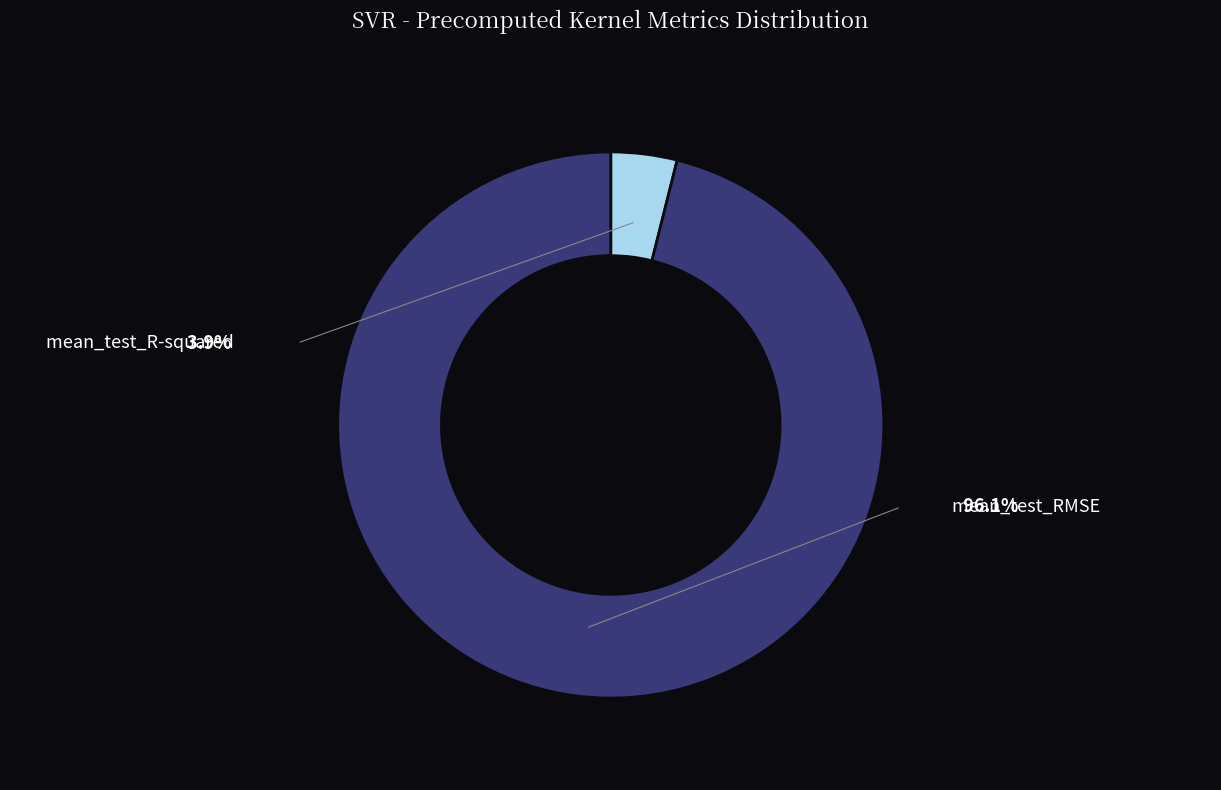

Rank the categories by value from lowest to highest.

mean_test_R-squared, mean_test_RMSE